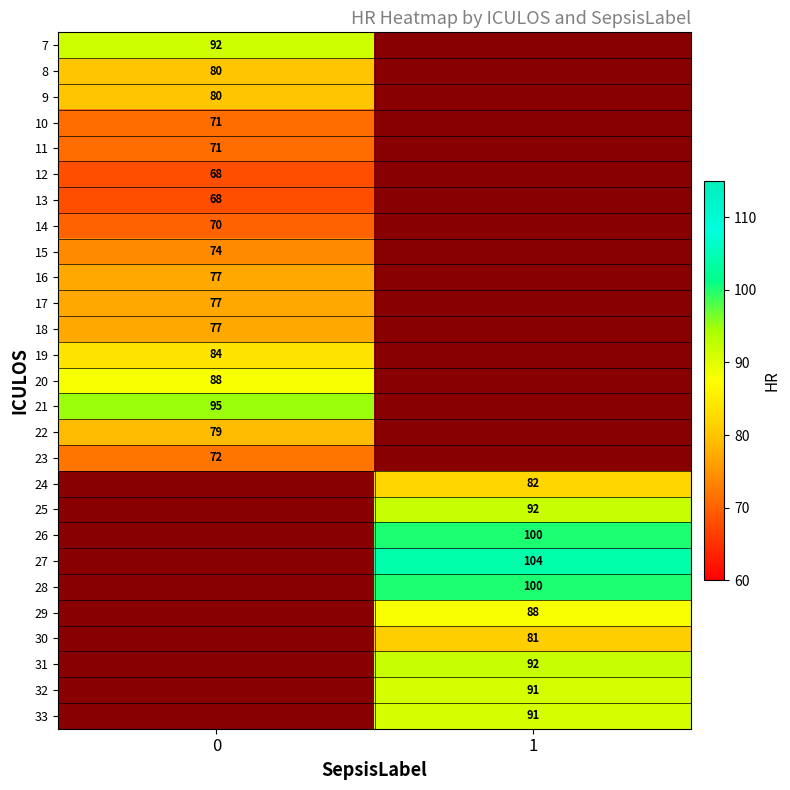

Is the value of row_24 at 0 greater than the value of row_23 at 0?

No